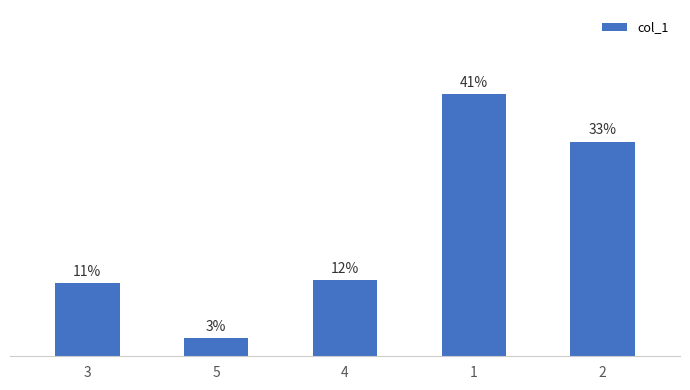

Are the bars horizontal?

No